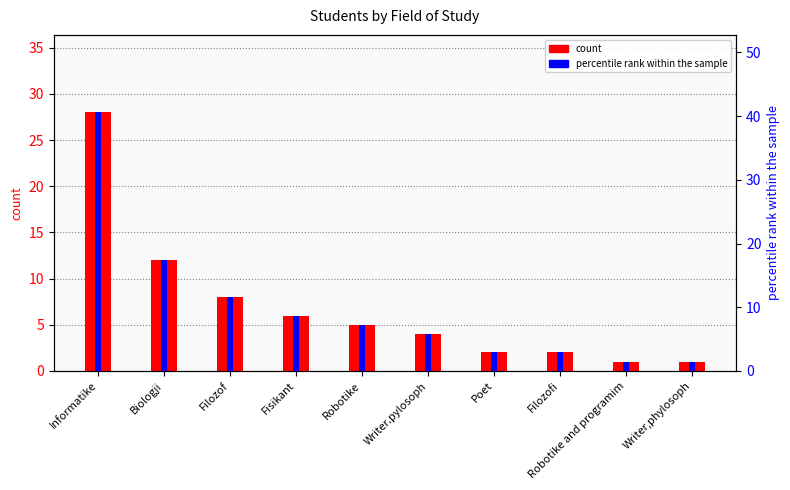

What is the spread (max minus min) of values at Informatike?

12.6